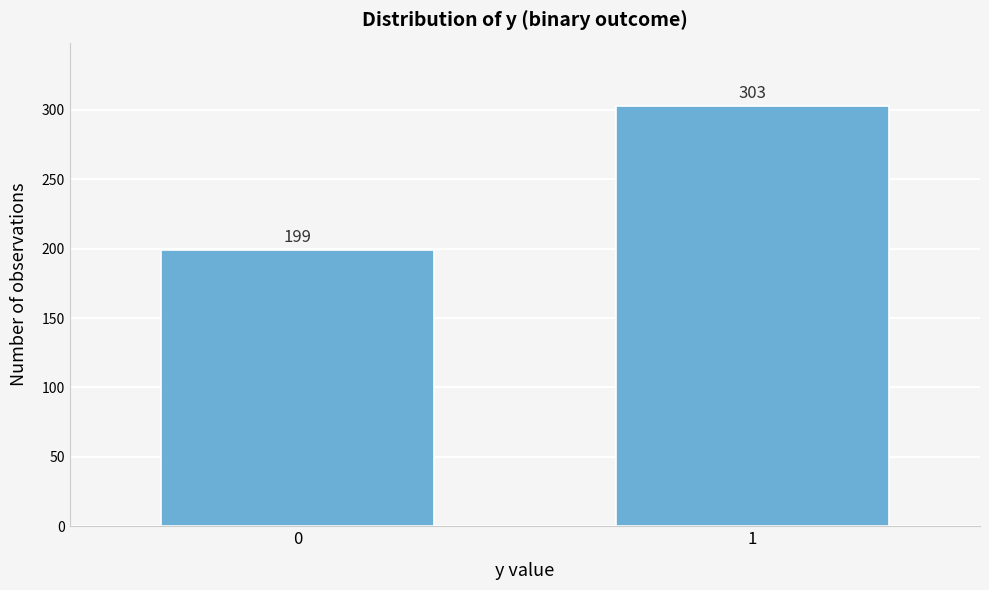

Reading left to right, transcribe all the data shown in this chart.

199	303